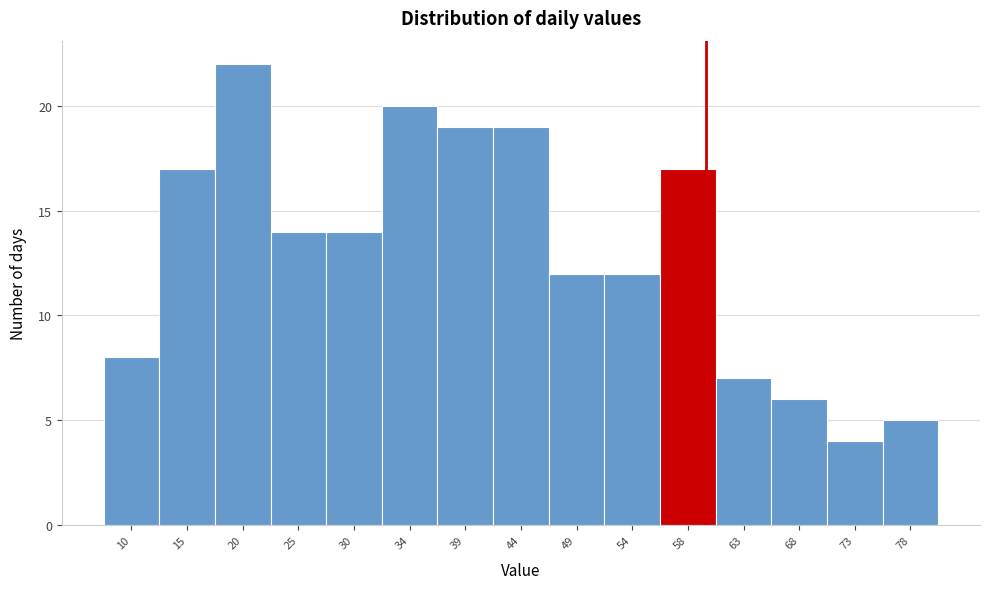

Which range on the x-axis has the tallest bar?

17.6 to 22.4